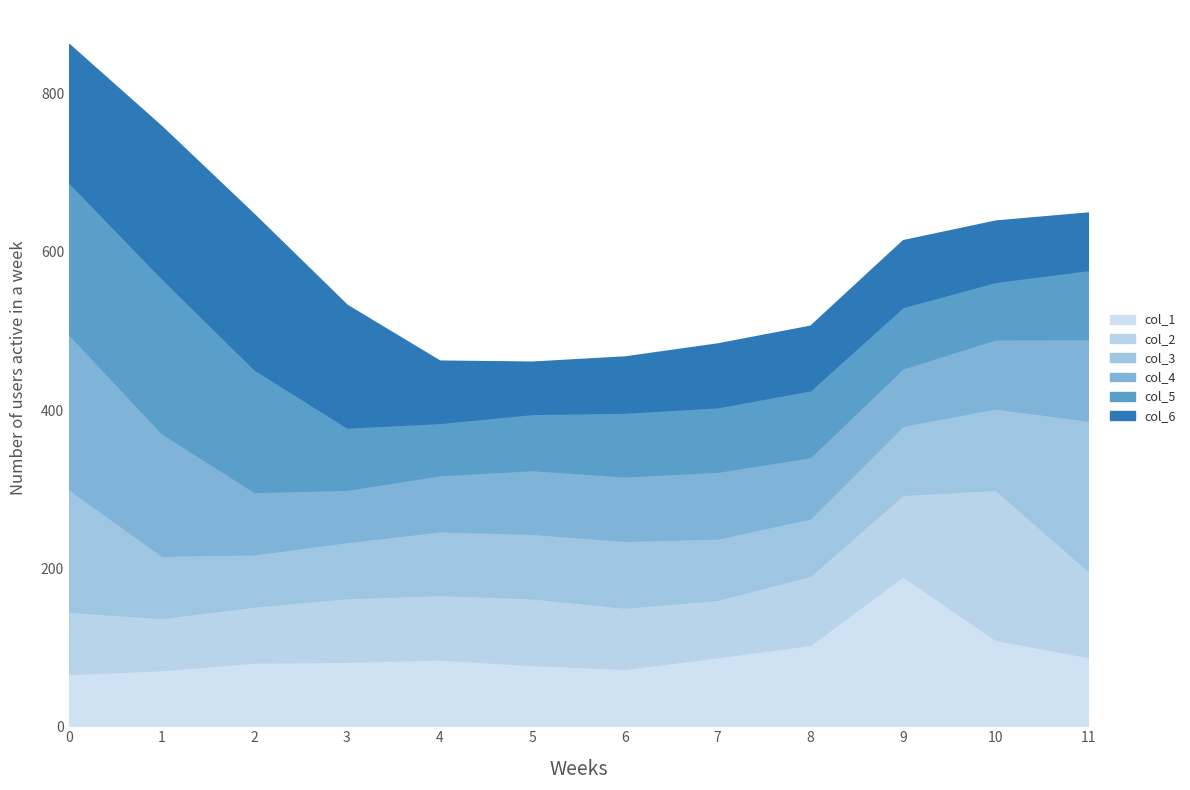

Reading left to right, list all the values displayed in this chart.

col_1: 0=66.1	1=71.0	2=80.6	3=81.6	4=84.5	5=77.5	6=72.7	7=87.4	8=103.0	9=189.8	10=109.3	11=87.6
col_2: 0=78.8	1=66.1	2=71.0	3=80.6	4=81.6	5=84.5	6=77.5	7=72.7	8=87.4	9=103.0	10=189.8	11=109.3
col_3: 0=155.0	1=78.8	2=66.1	3=71.0	4=80.6	5=81.6	6=84.5	7=77.5	8=72.7	9=87.4	10=103.0	11=189.8
col_4: 0=196.0	1=155.0	2=78.8	3=66.1	4=71.0	5=80.6	6=81.6	7=84.5	8=77.5	9=72.7	10=87.4	11=103.0
col_5: 0=192.0	1=196.0	2=155.0	3=78.8	4=66.1	5=71.0	6=80.6	7=81.6	8=84.5	9=77.5	10=72.7	11=87.4
col_6: 0=175.0	1=192.0	2=196.0	3=155.0	4=78.8	5=66.1	6=71.0	7=80.6	8=81.6	9=84.5	10=77.5	11=72.7